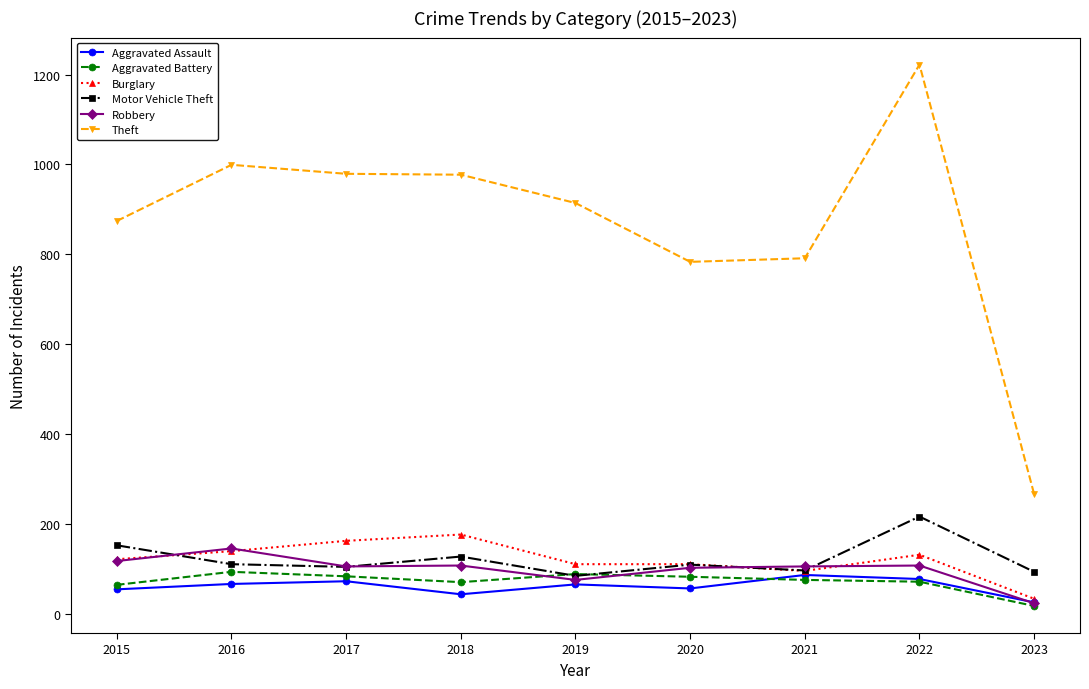

Between 2020 and 2023, which series saw the biggest shift?

Theft